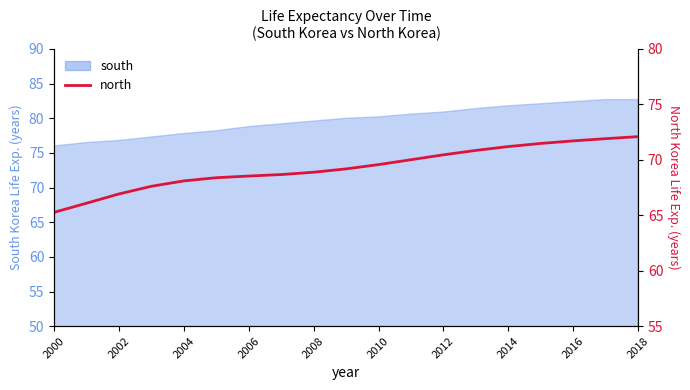

At which category does the chart reach its peak across all series?

2018